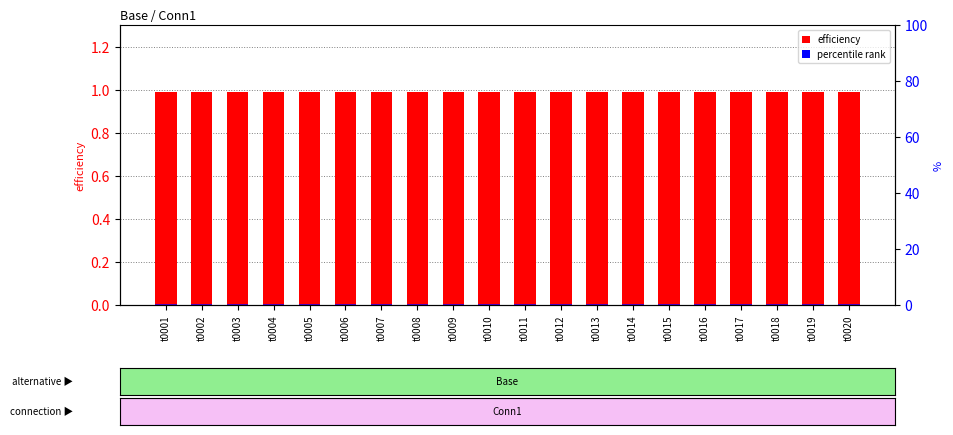

What is the sum of all efficiency values?

19.8